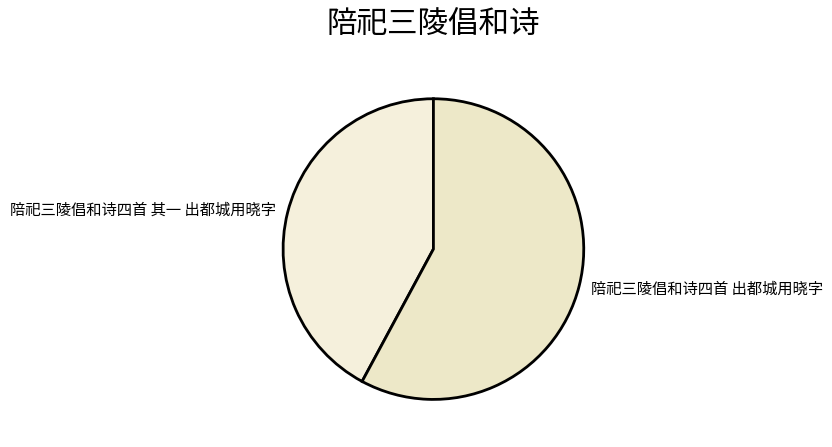

How many segments does this pie chart have?

2